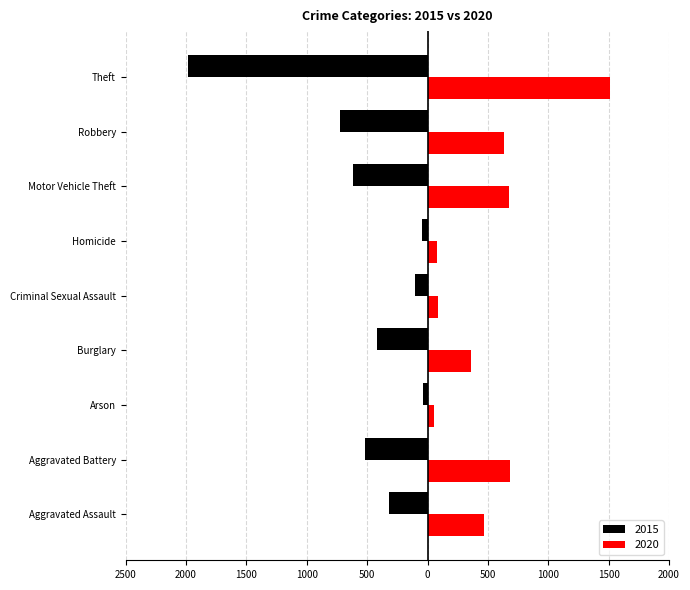

The value of 2020 at Motor Vehicle Theft is 218. True or false?

False